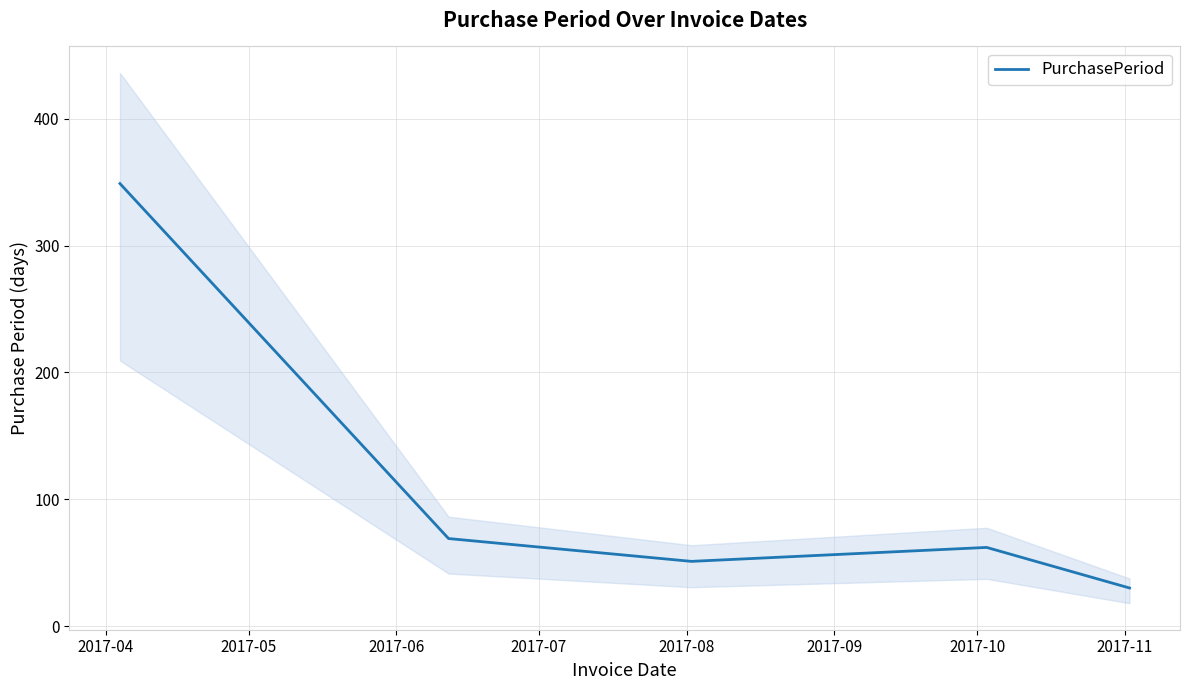

What is the minimum value for PurchasePeriod?

30